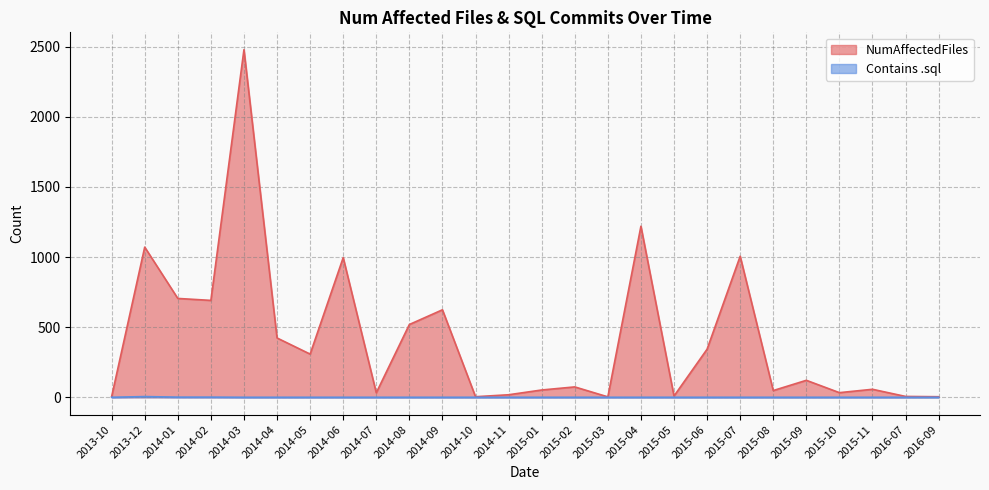

What is the difference between the highest and lowest values at 2013-10?

5